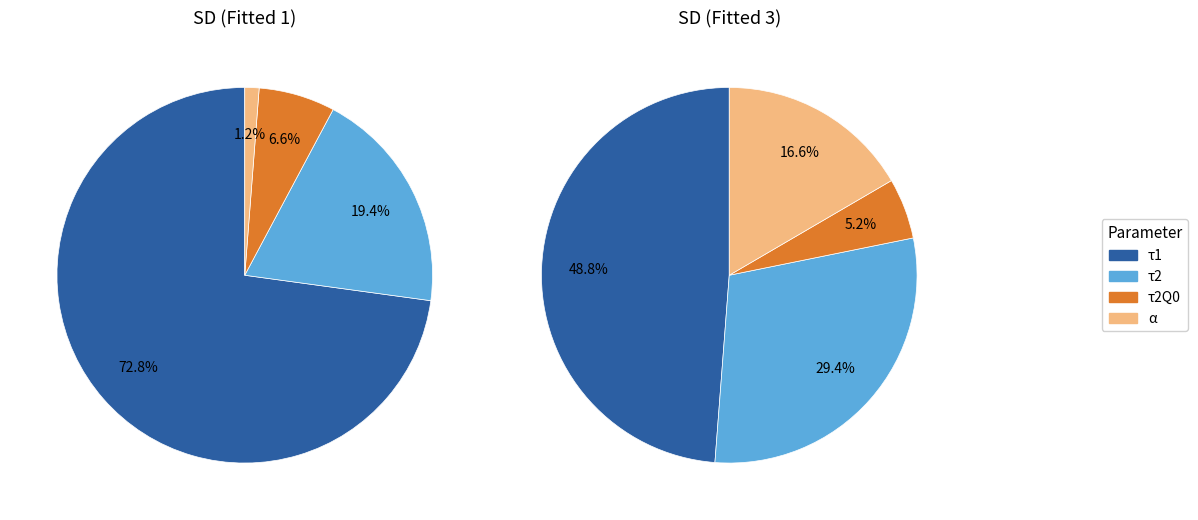

To the nearest percent, what is the difference between the τ2 and τ2Q0 slice percentages?

24%